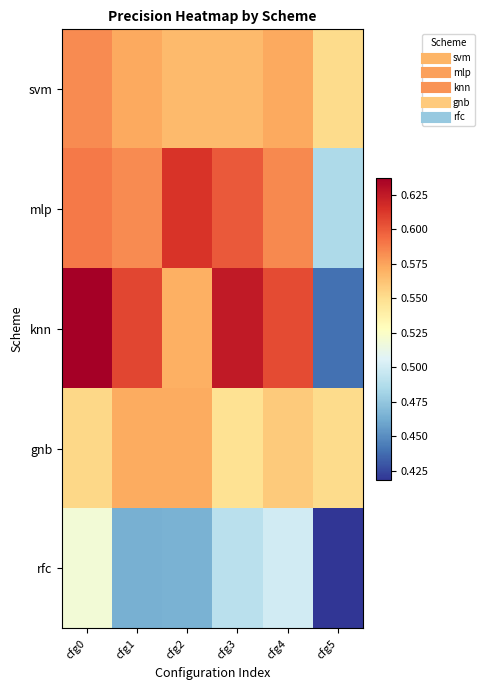

Reading right to left, list all the values displayed in this chart.

svm: cfg5=0.6	cfg4=0.6	cfg3=0.6	cfg2=0.6	cfg1=0.6	cfg0=0.6
mlp: cfg5=0.5	cfg4=0.6	cfg3=0.6	cfg2=0.6	cfg1=0.6	cfg0=0.6
knn: cfg5=0.4	cfg4=0.6	cfg3=0.6	cfg2=0.6	cfg1=0.6	cfg0=0.6
gnb: cfg5=0.6	cfg4=0.6	cfg3=0.5	cfg2=0.6	cfg1=0.6	cfg0=0.6
rfc: cfg5=0.4	cfg4=0.5	cfg3=0.5	cfg2=0.5	cfg1=0.5	cfg0=0.5